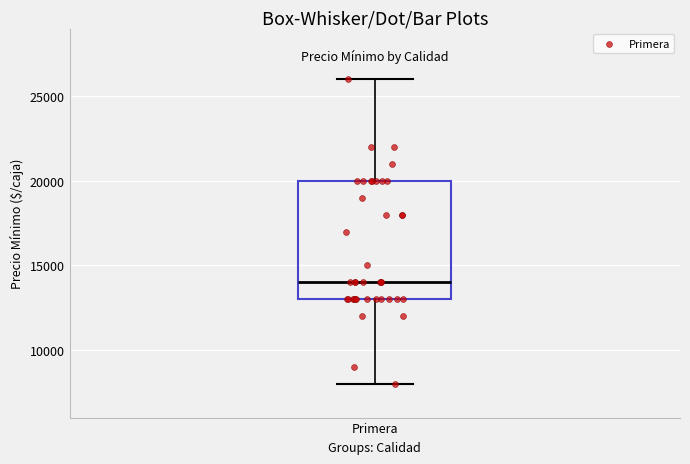

Transcribe this box plot: give where the median line is, the range the box spans, and where the two whiskers end, as read against the y-axis. The values are not printed on the chart, so give them approximately, as read against the axis.

median 14000, box 13000 to 20000, whiskers 8000 to 26000